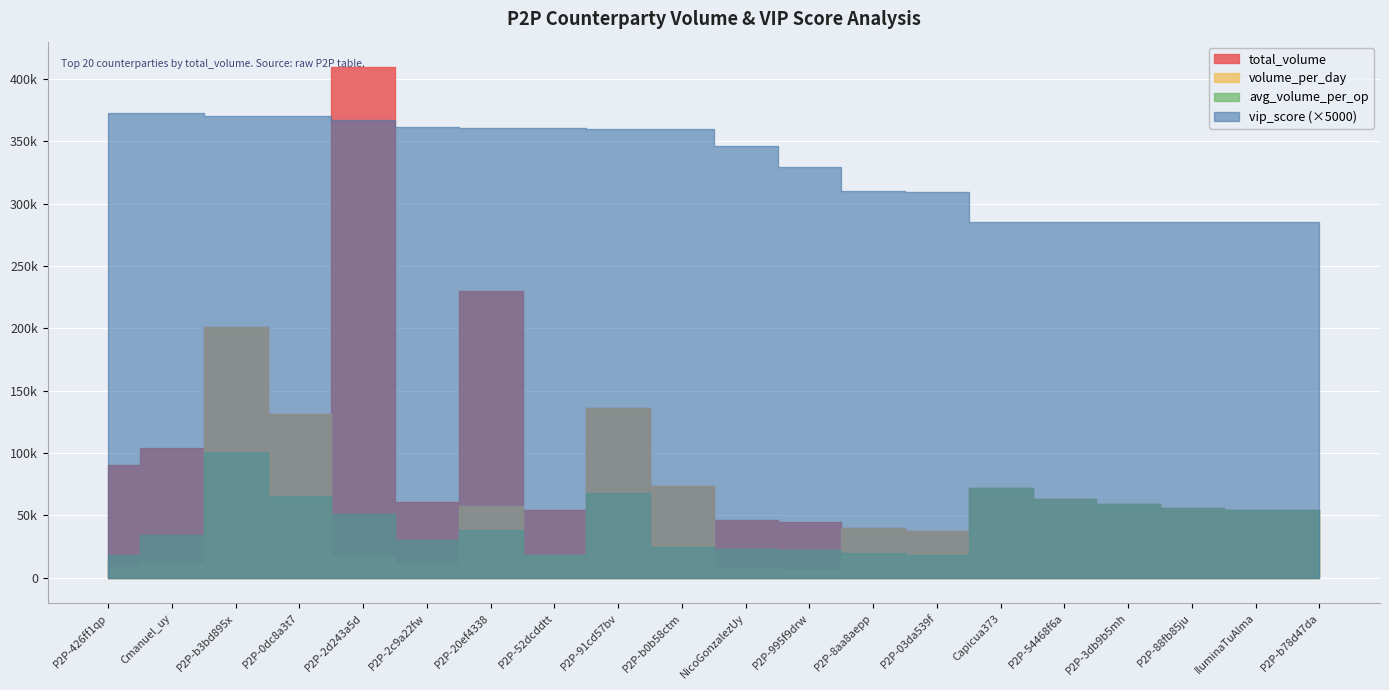

What is the label of the 5th point from the right?

P2P-54468f6a